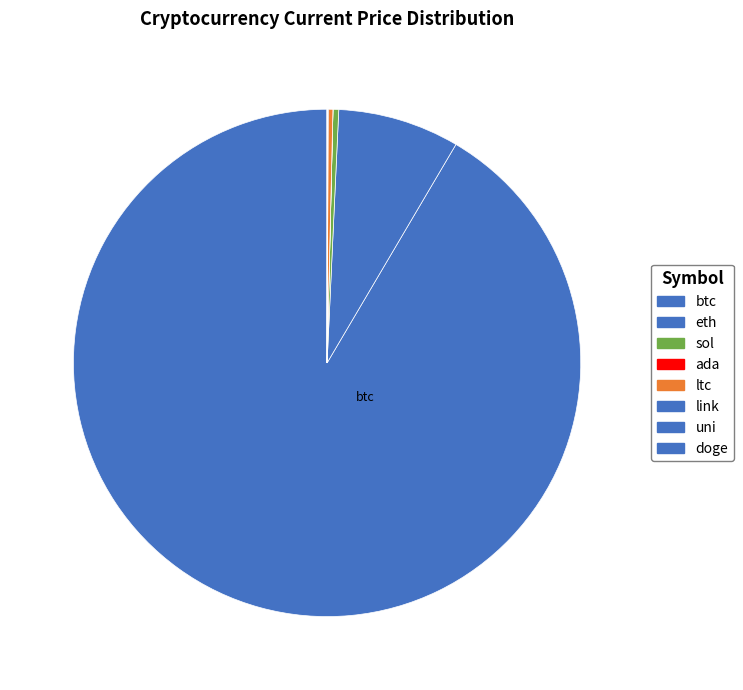

What percentage do eth and link together represent?

7.8%